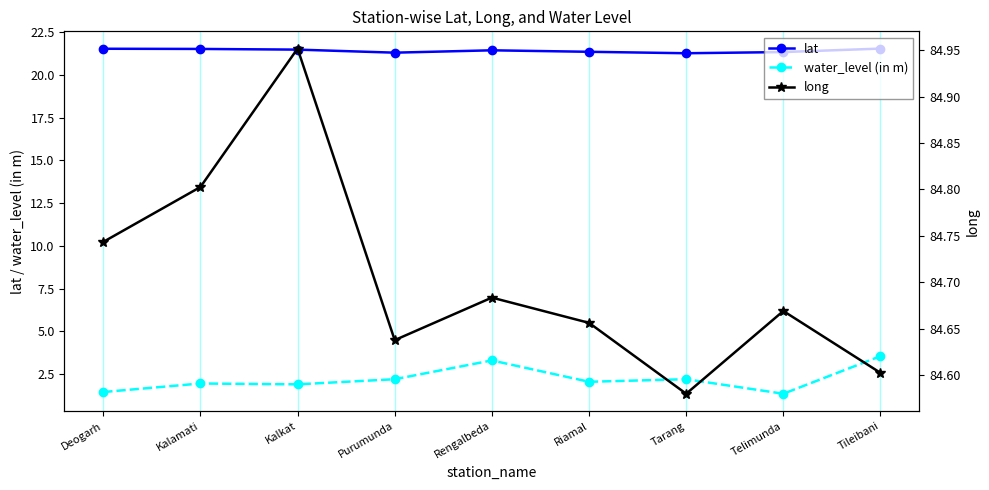

What is the label of the 8th point from the right?

Kalamati